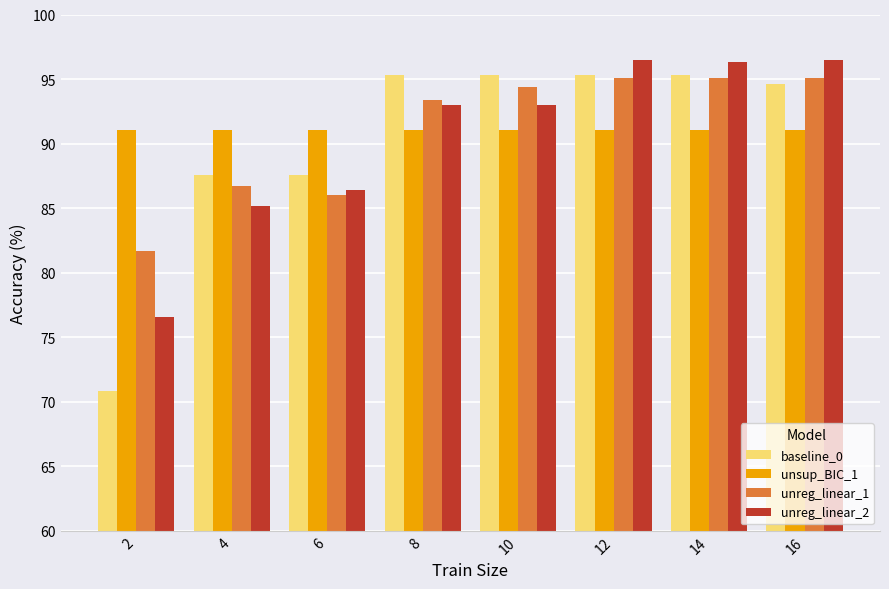

How many distinct data groups are displayed?

4